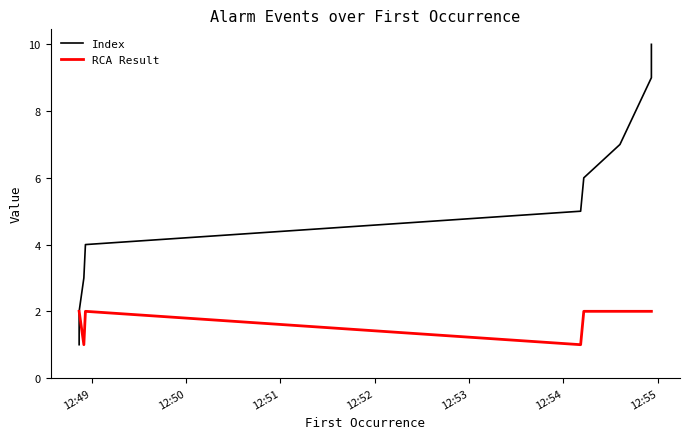

True or false: Index and RCA Result intersect in this chart.

False